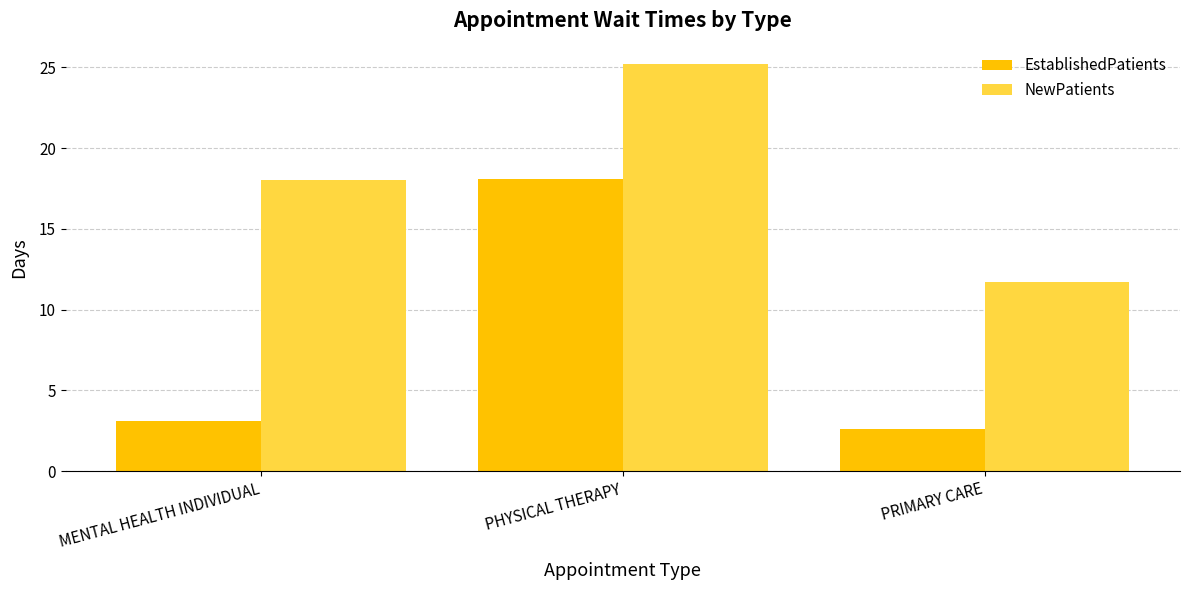

What is the value of the NewPatients bar at the 3rd from the left?

11.7